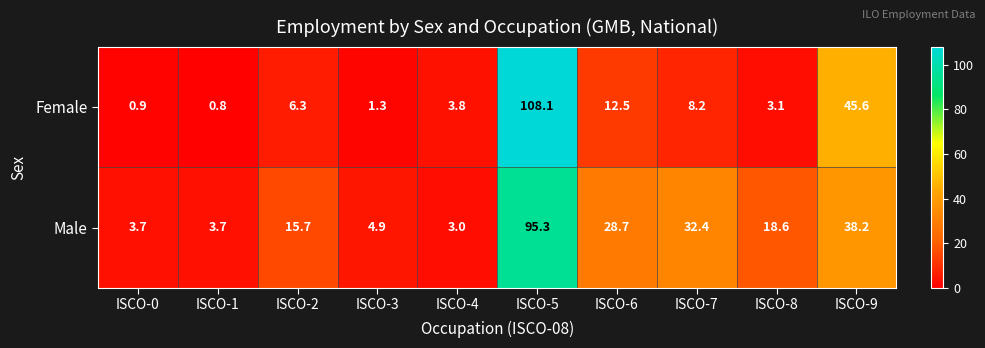

Between ISCO-1 and ISCO-2, which series saw the biggest shift?

Male